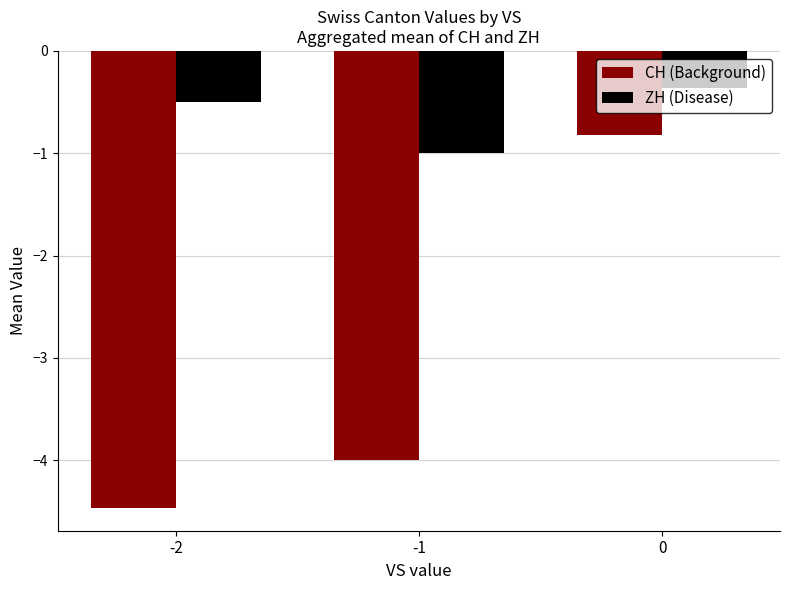

Rank the series at -2 from lowest to highest value.

CH (Background), ZH (Disease)